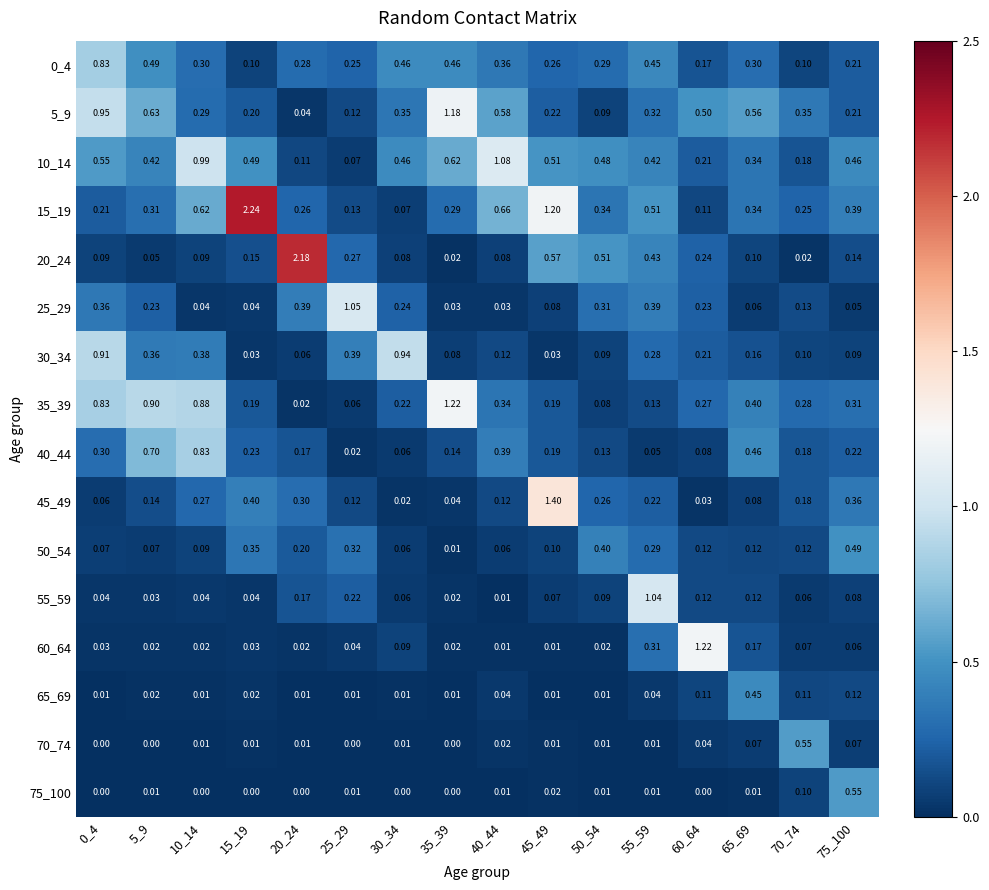

Is the value of 50_54 at 60_64 greater than the value of 65_69 at 45_49?

Yes